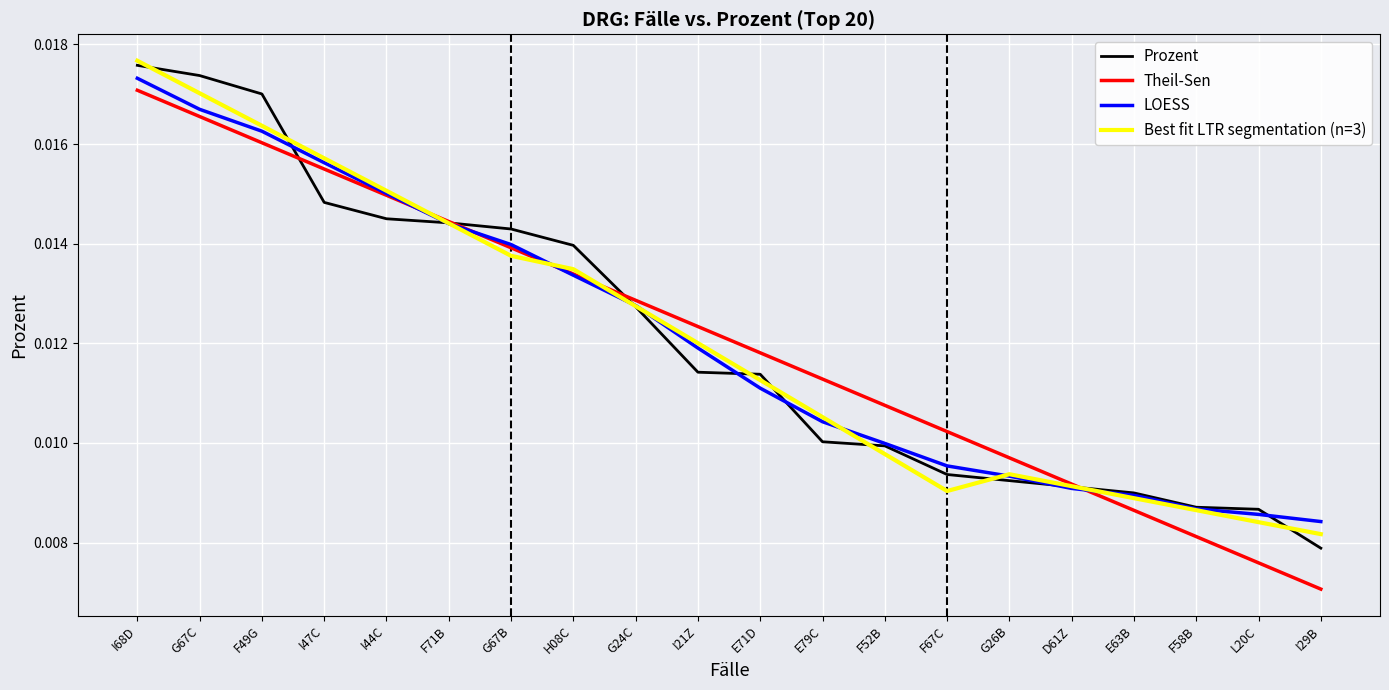

At which category does the chart reach its minimum across all series?

I29B